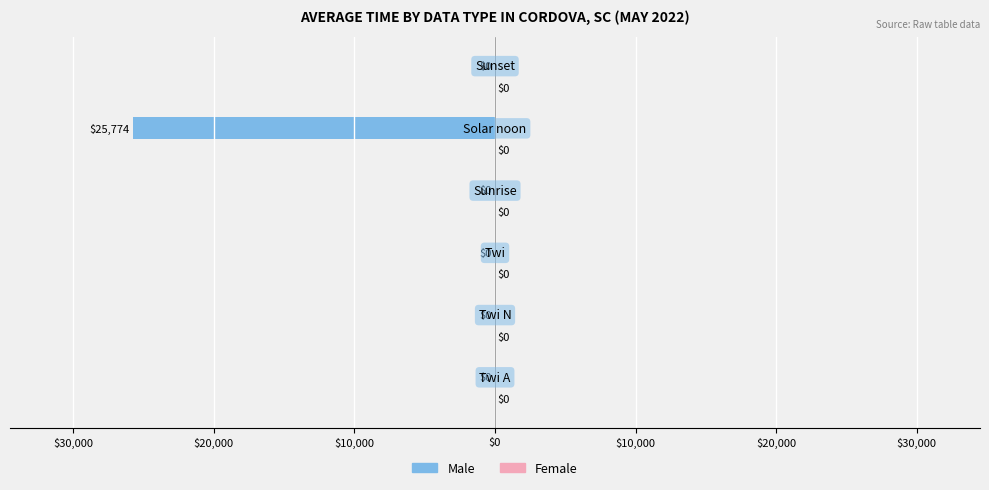

Are the bars horizontal?

Yes